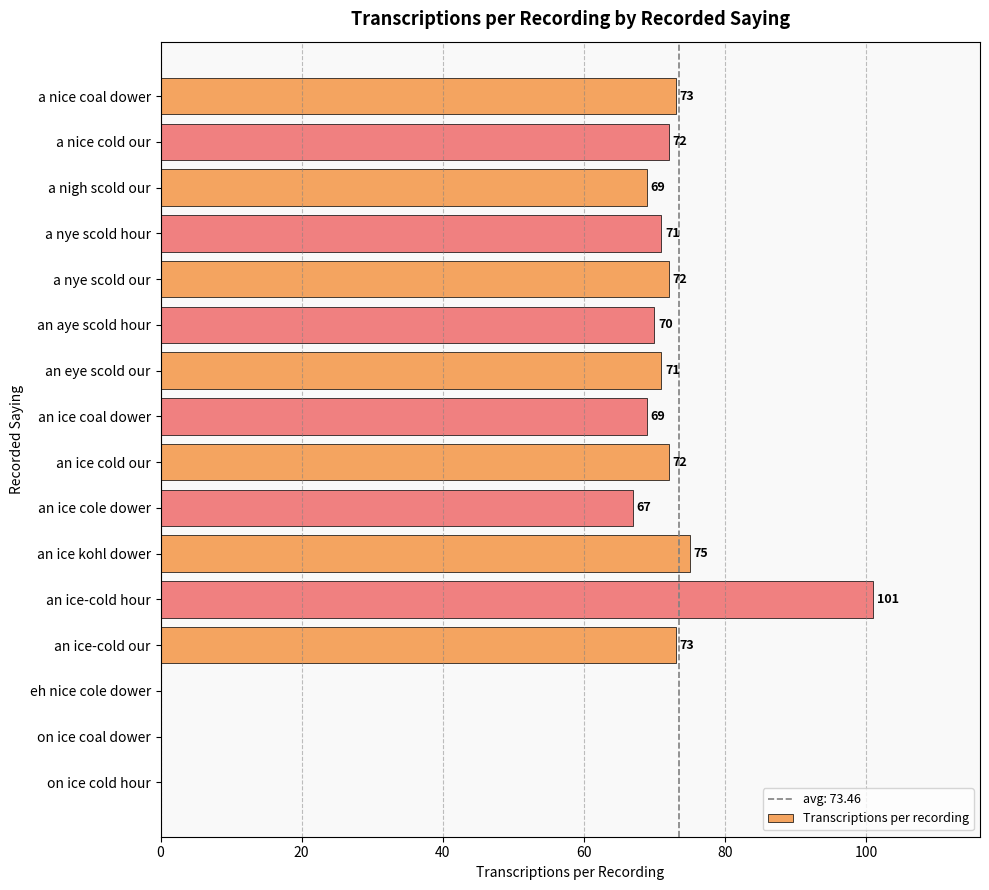

Where is the data nearest to the value 50?

an ice cole dower